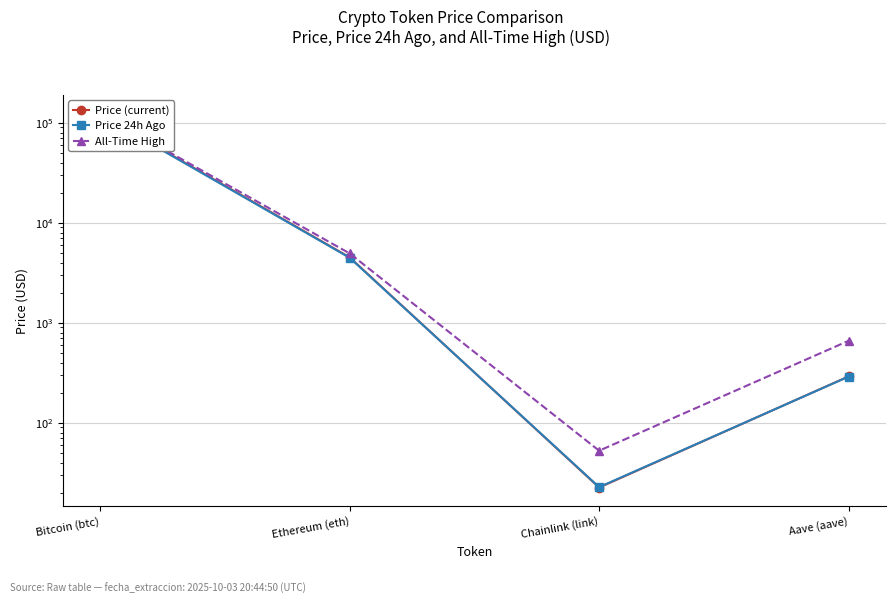

True or false: Price 24h Ago has a value of 4476.0 at Ethereum (eth).

True